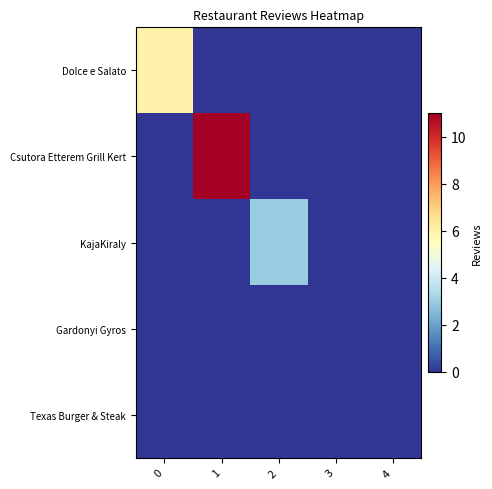

At 1, list the series in order from largest to smallest.

Csutora Etterem Grill Kert, Dolce e Salato, KajaKiraly, Gardonyi Gyros, Texas Burger & Steak